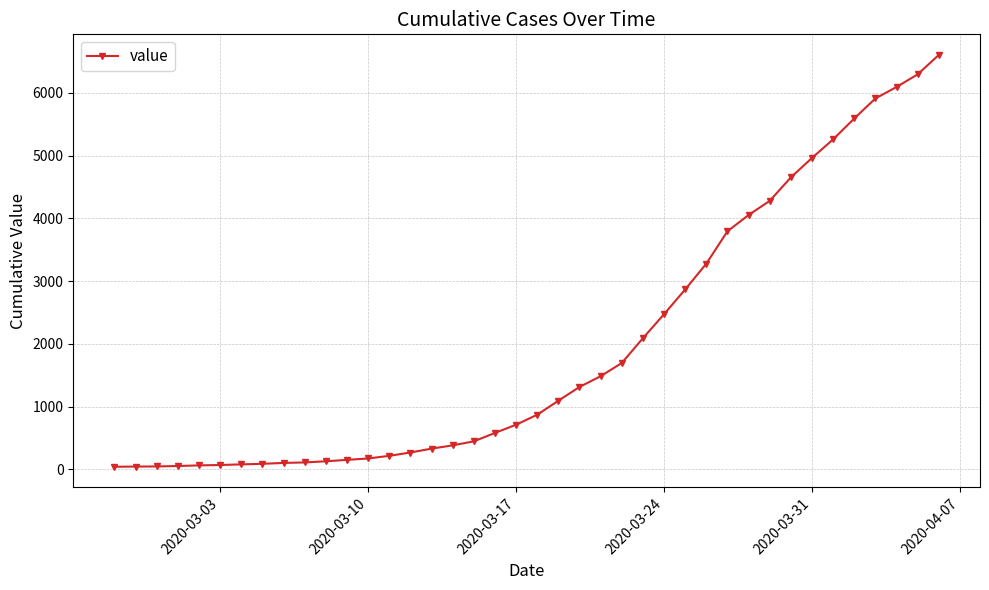

What is the difference between the maximum and minimum values?

6563